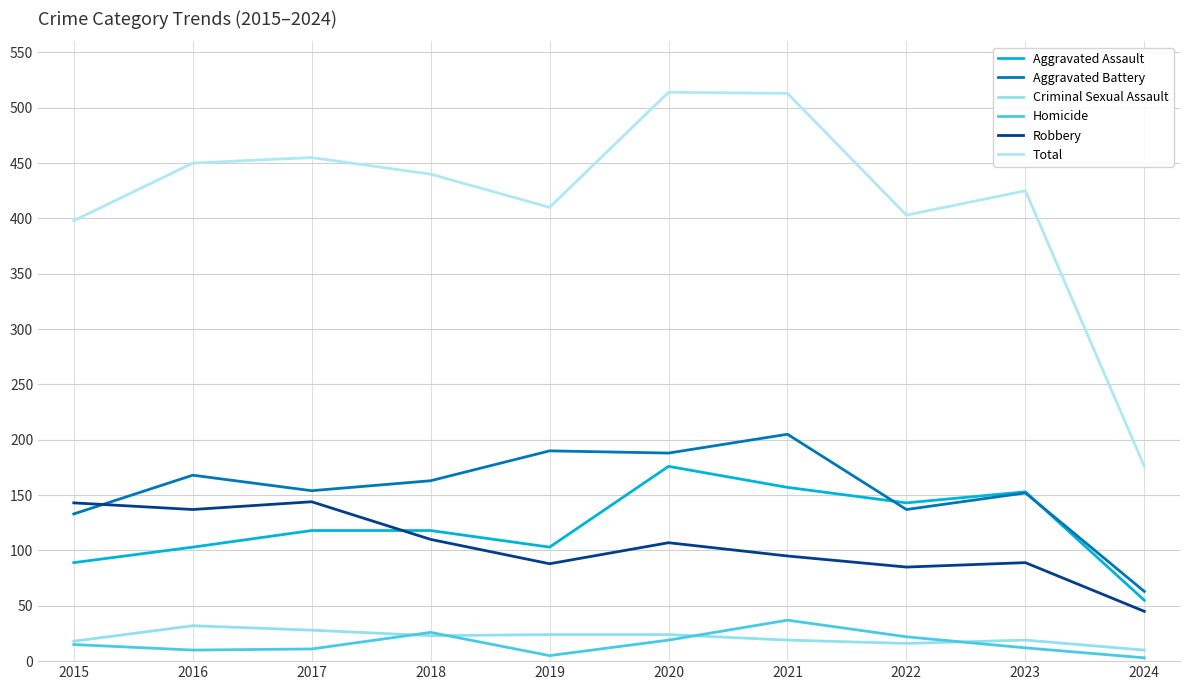

True or false: Robbery has a value of 107 at 2020.

True